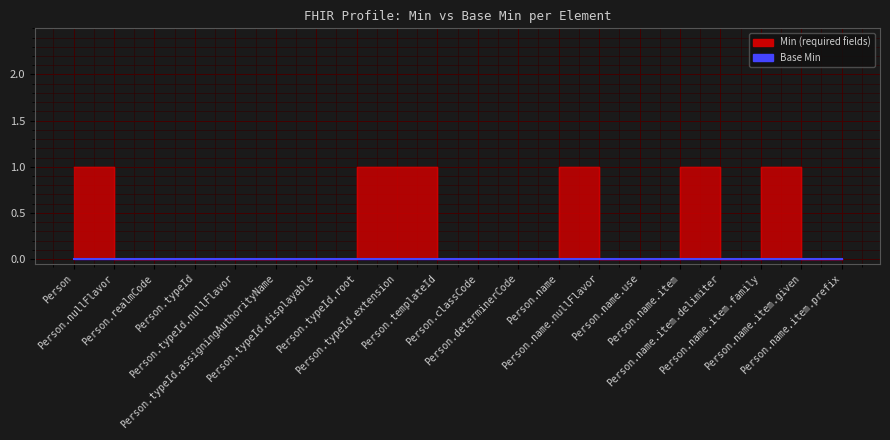

What position from the right is Person.name?

8